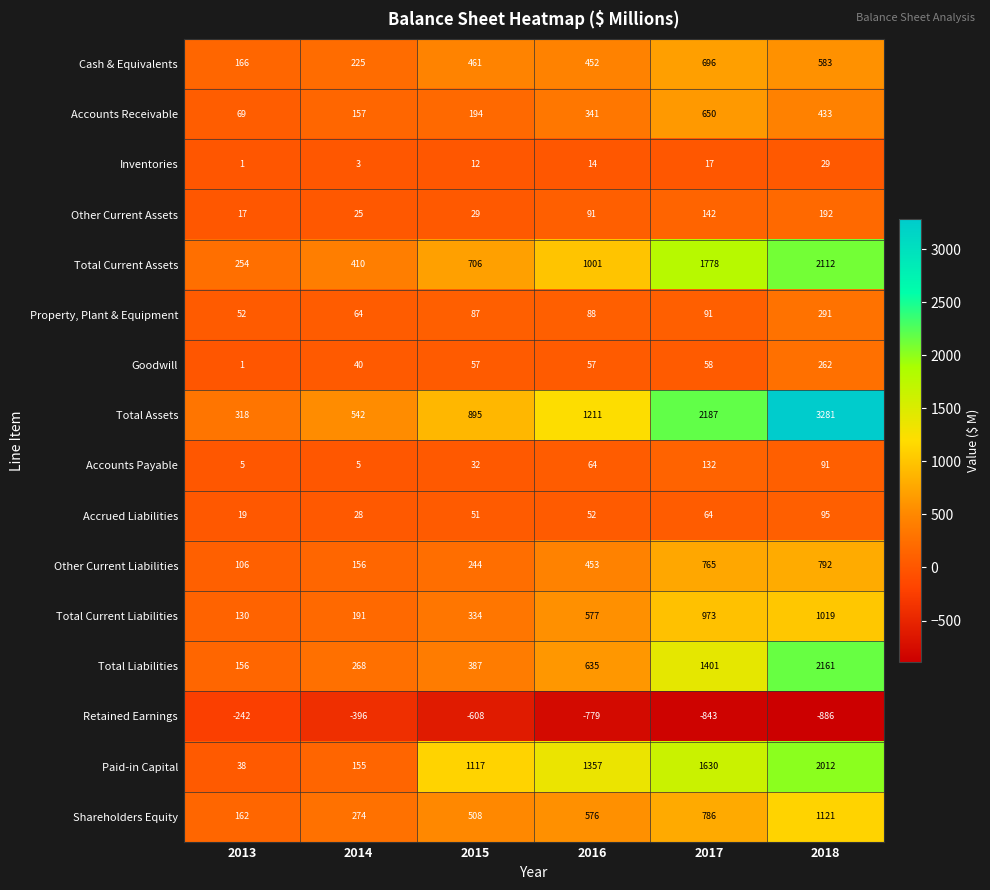

Rank the categories by Shareholders Equity value from highest to lowest.

2018, 2017, 2016, 2015, 2014, 2013